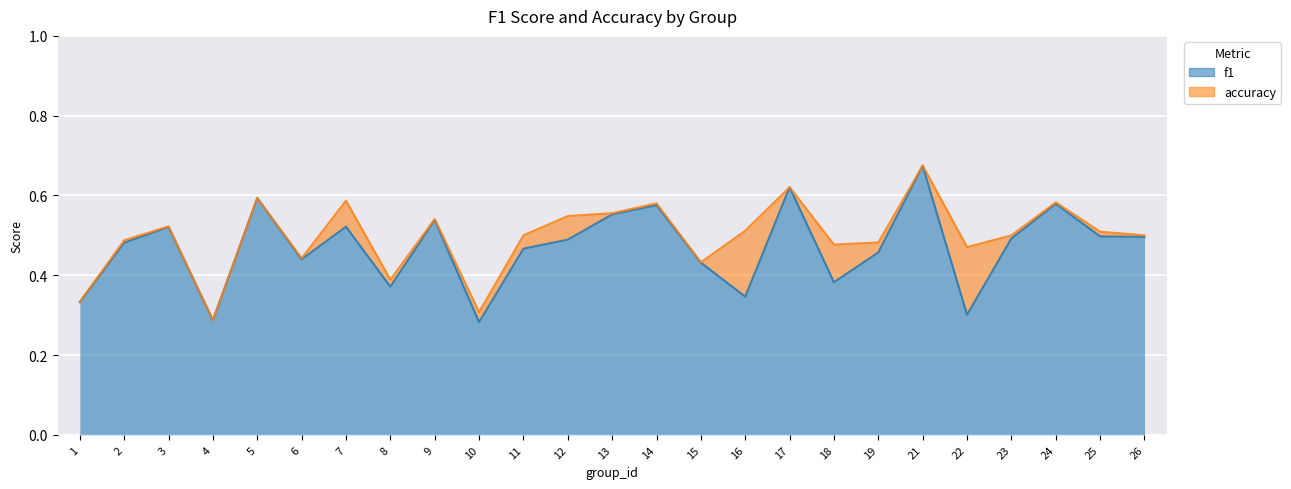

What is the average value of the accuracy series?

0.5